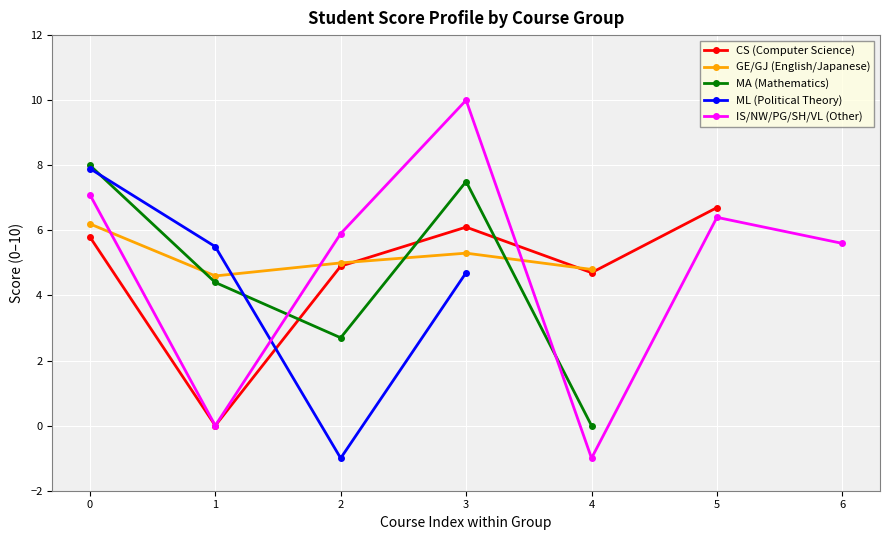

What is the value of the MA (Mathematics) point at the 4th from the left?

7.5